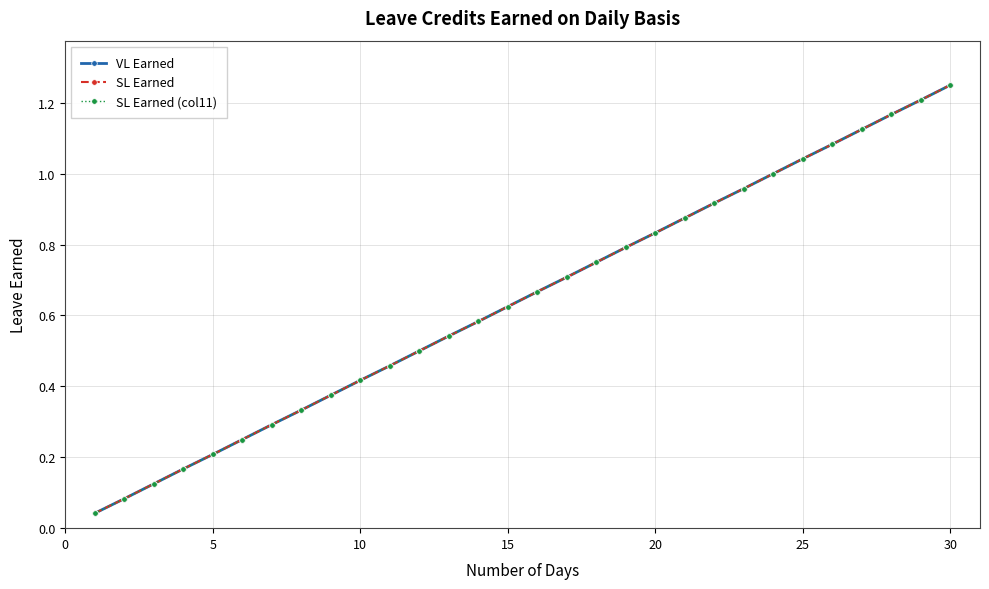

Is this an area chart (filled region under the line)?

No